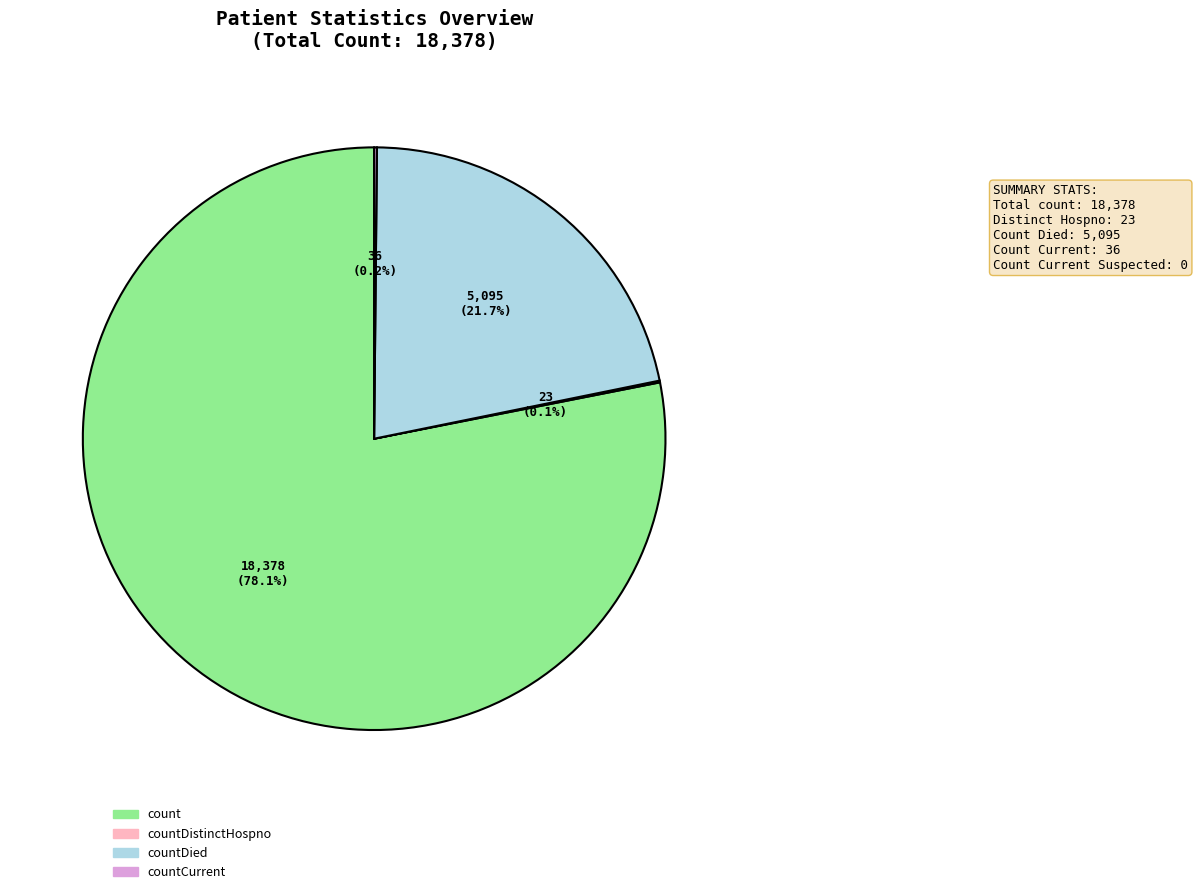

Is there any slice that represents more than half of the pie?

Yes